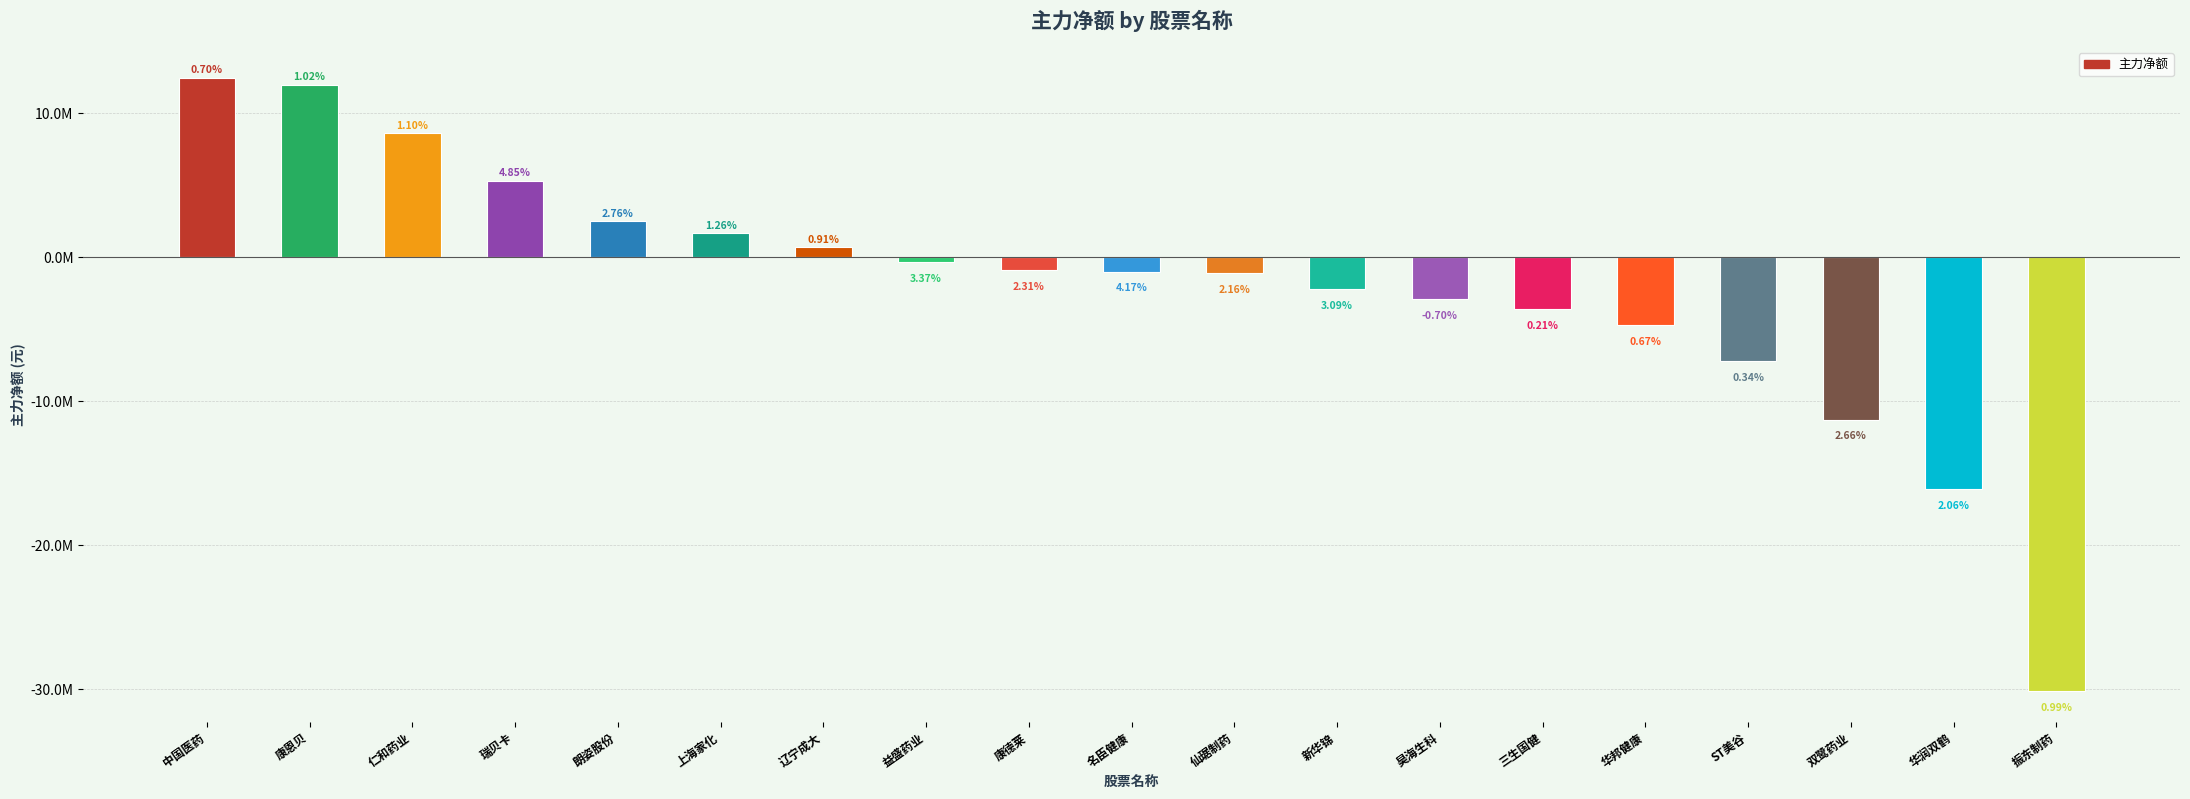

Does the chart contain any negative values?

Yes